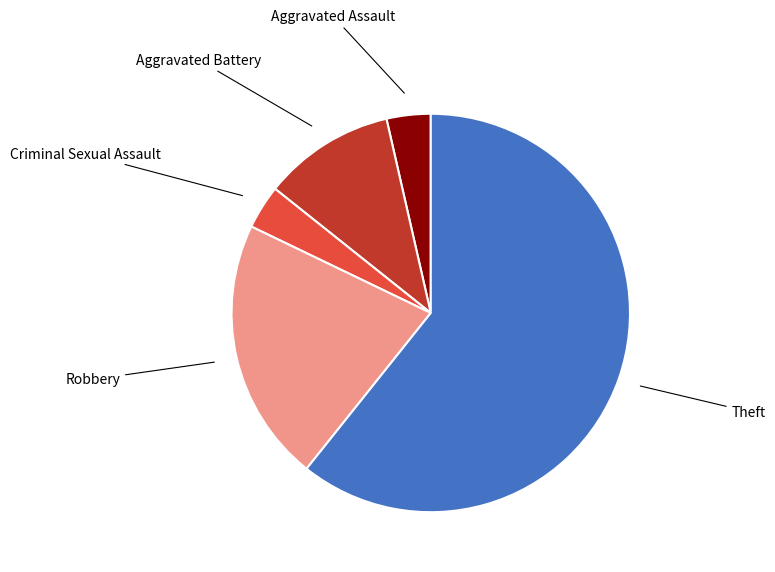

Is there any slice that represents more than half of the pie?

Yes